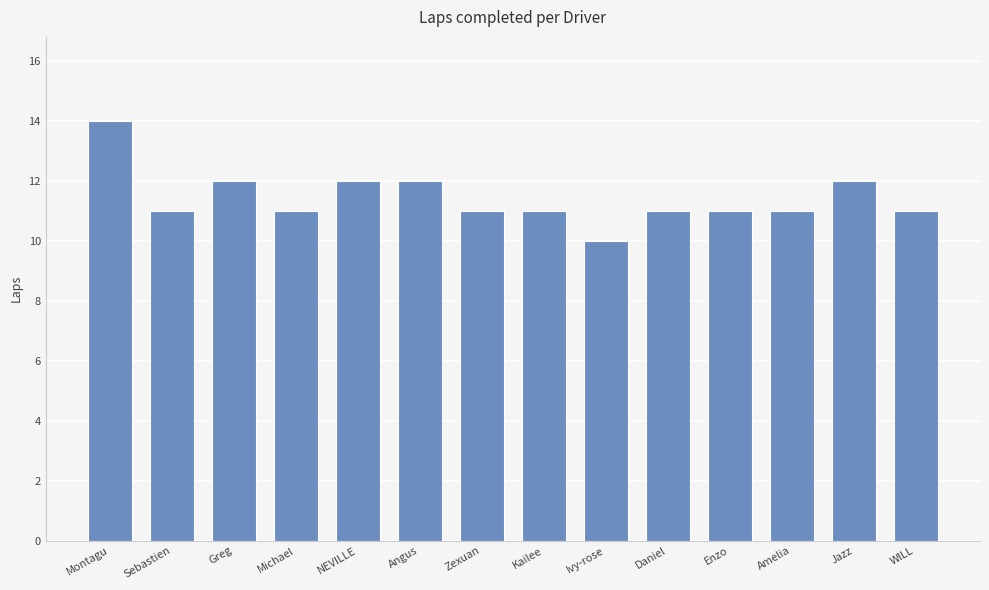

What is the ratio of the value at Enzo to the value at NEVILLE?

0.9